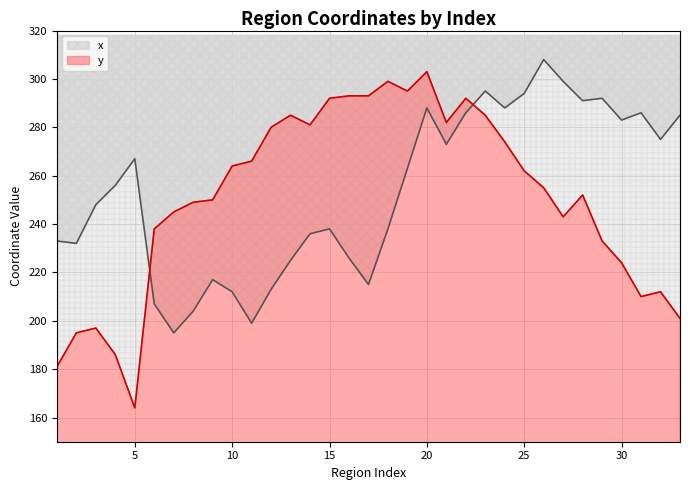

Which series has the largest range (max minus min)?

y